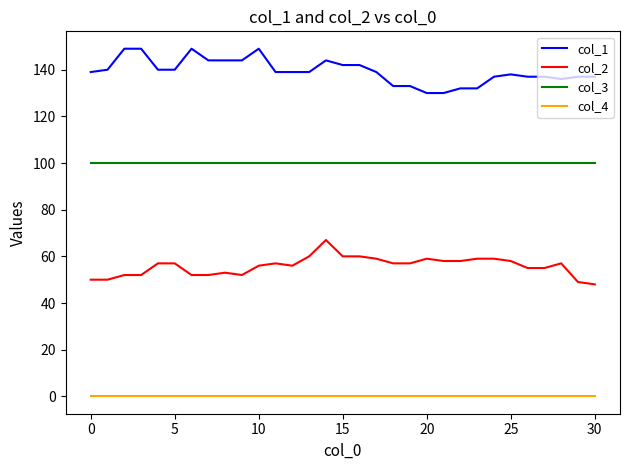

What is the difference between the second highest and minimum values in the col_1 series?

19